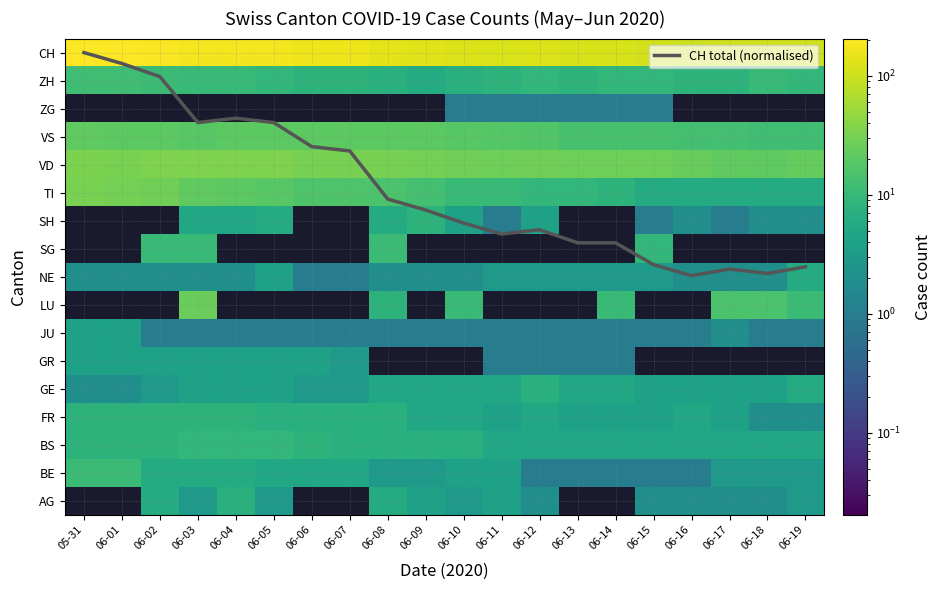

Which label corresponds to the smallest value in the chart?

06-12